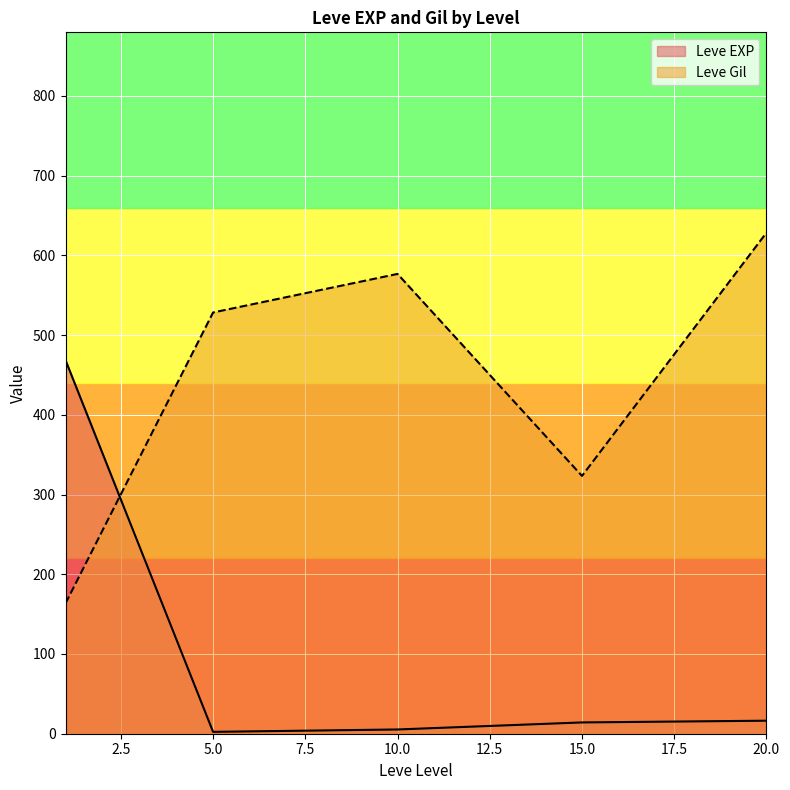

How many intersections are there between Leve Gil and Leve EXP?

1